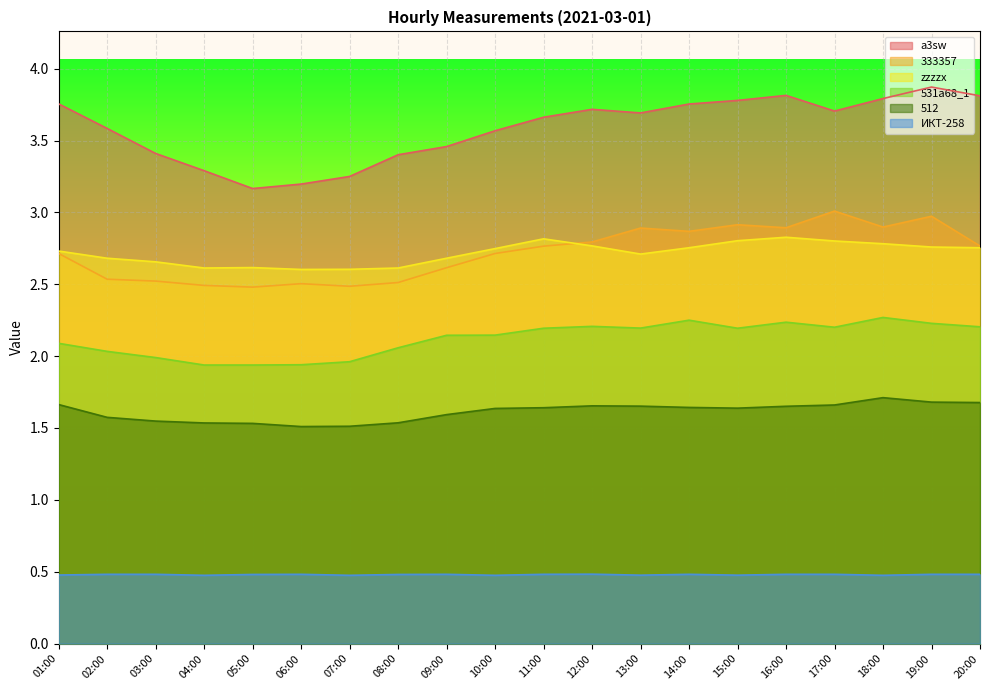

At which label does zzzzx reach its peak?

16:00